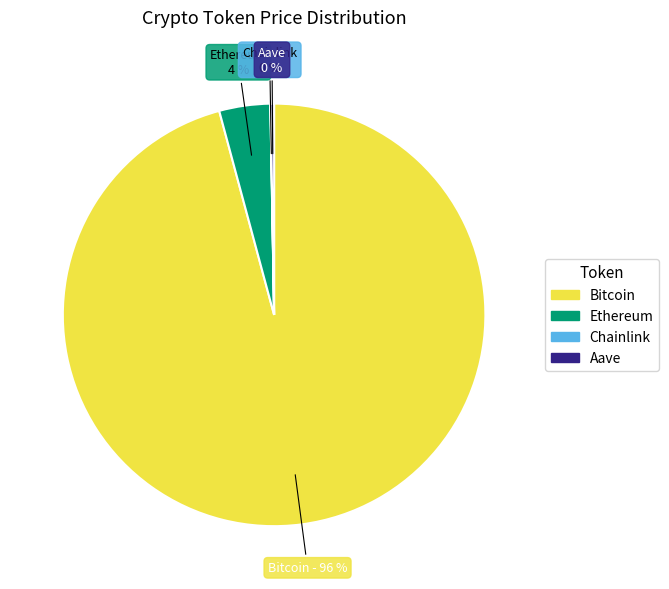

Is Bitcoin the majority of the pie?

Yes